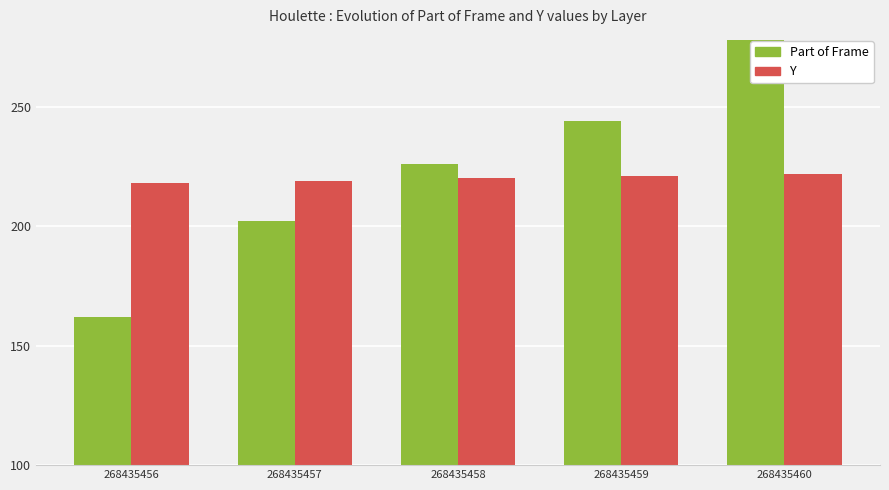

What is the difference between the second highest and second lowest values in the Y series?

2